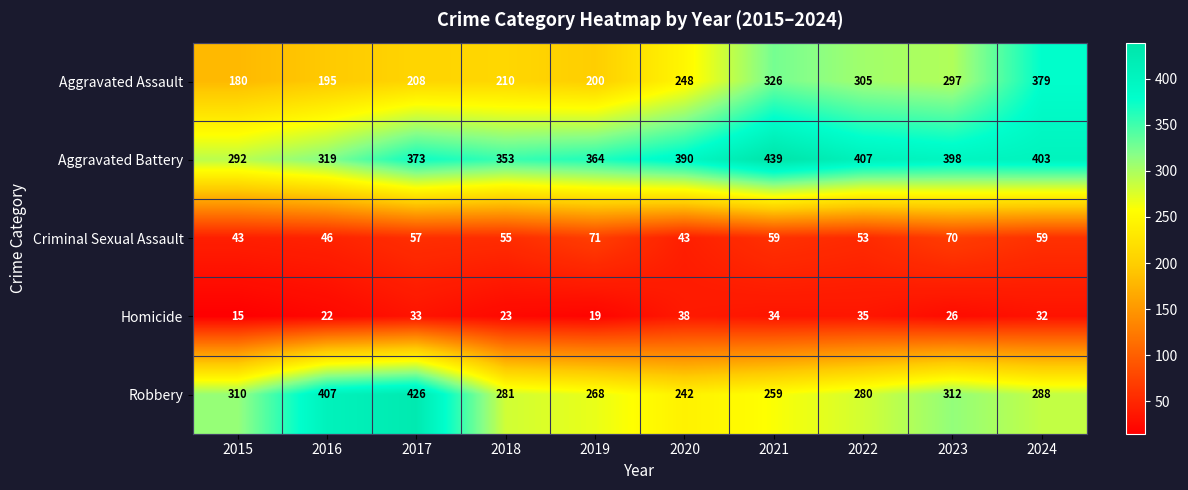

Rank the series at 2024 from highest to lowest value.

Aggravated Battery, Aggravated Assault, Robbery, Criminal Sexual Assault, Homicide